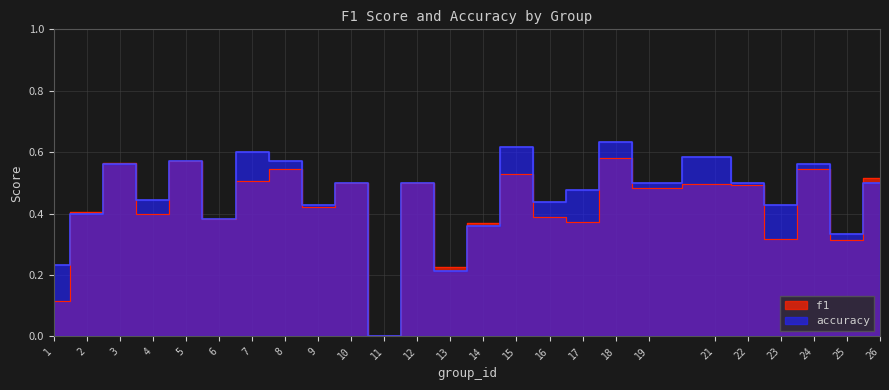

The f1 series shows 0.8 at 18. True or false?

False